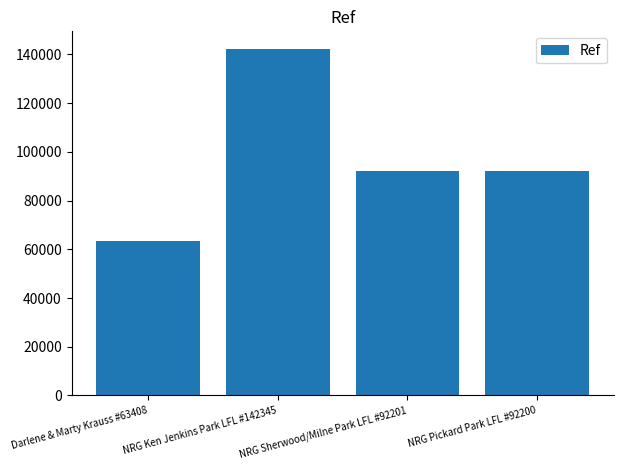

The value at NRG Sherwood/Milne Park LFL #92201 is 149648. True or false?

False